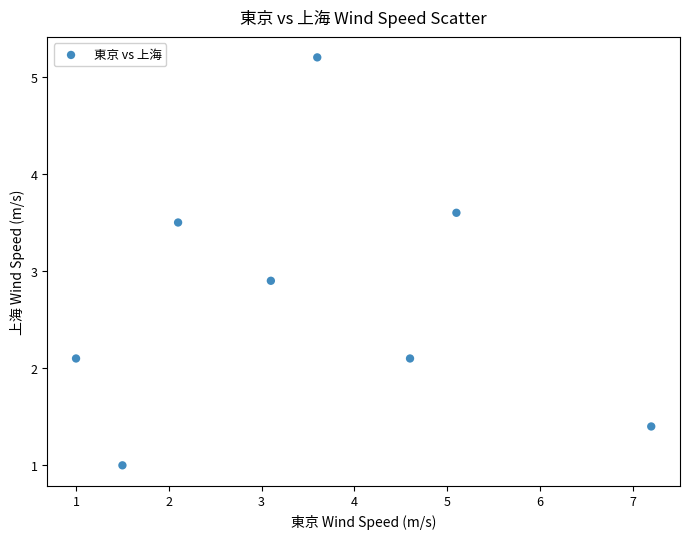

What is the average Y value?

2.7